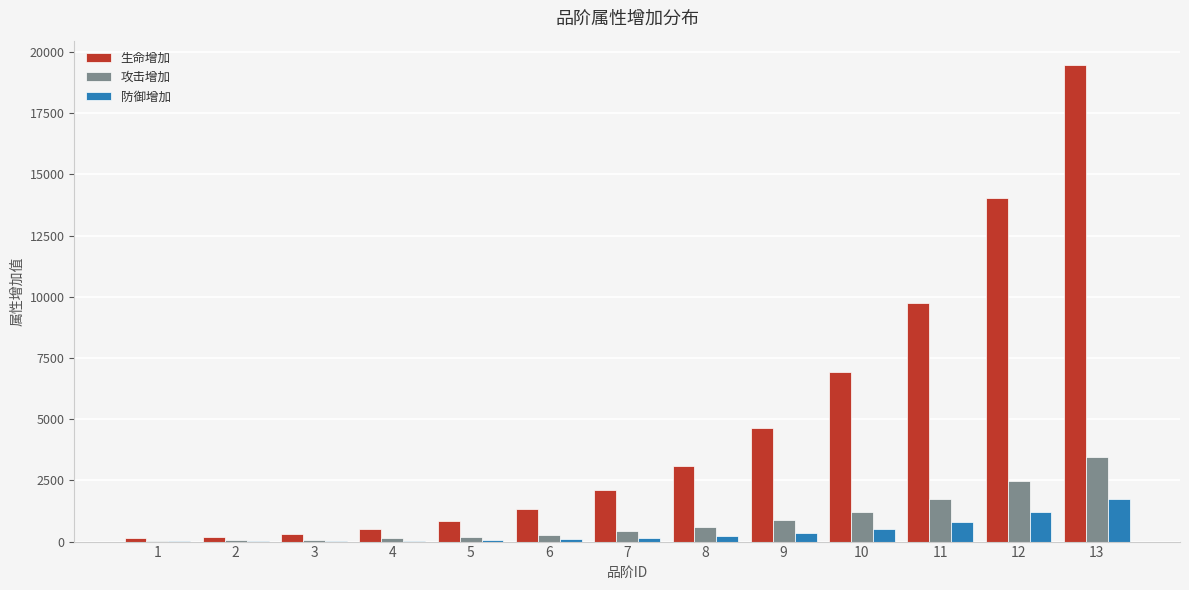

How many categories are shown in the chart?

13